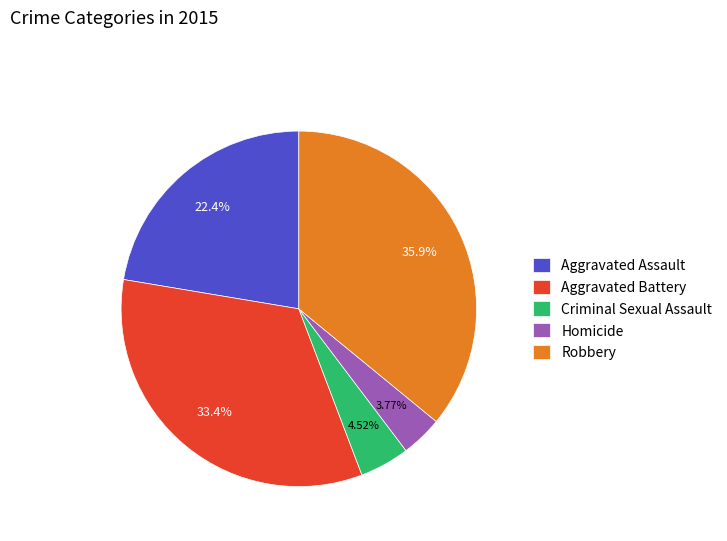

To the nearest percent, what is the average slice percentage?

20%